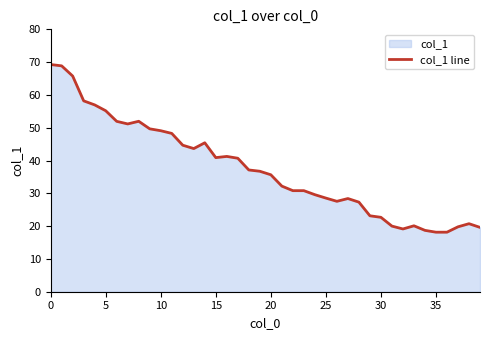

What is the maximum value shown in the chart?

69.3